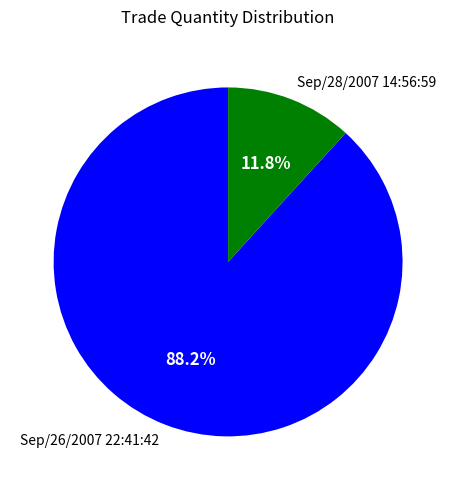

How many slices are in this pie chart?

2